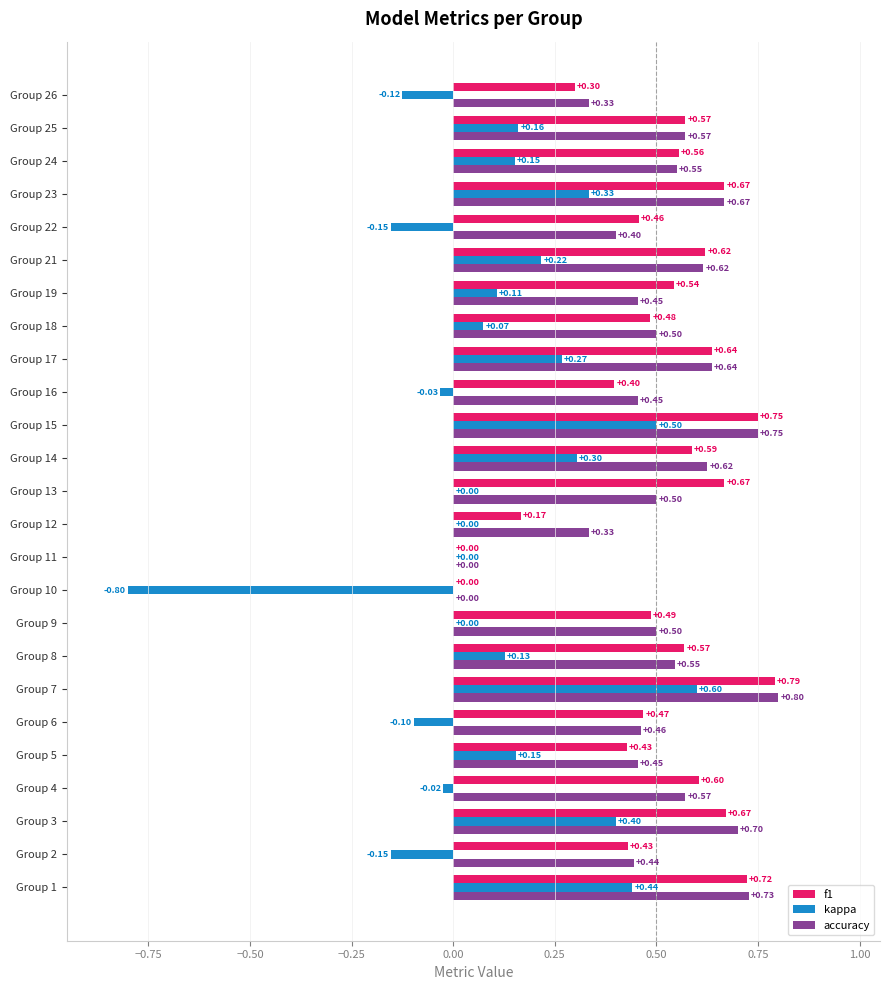

Between Group 12 and Group 21, which series saw the biggest shift?

f1